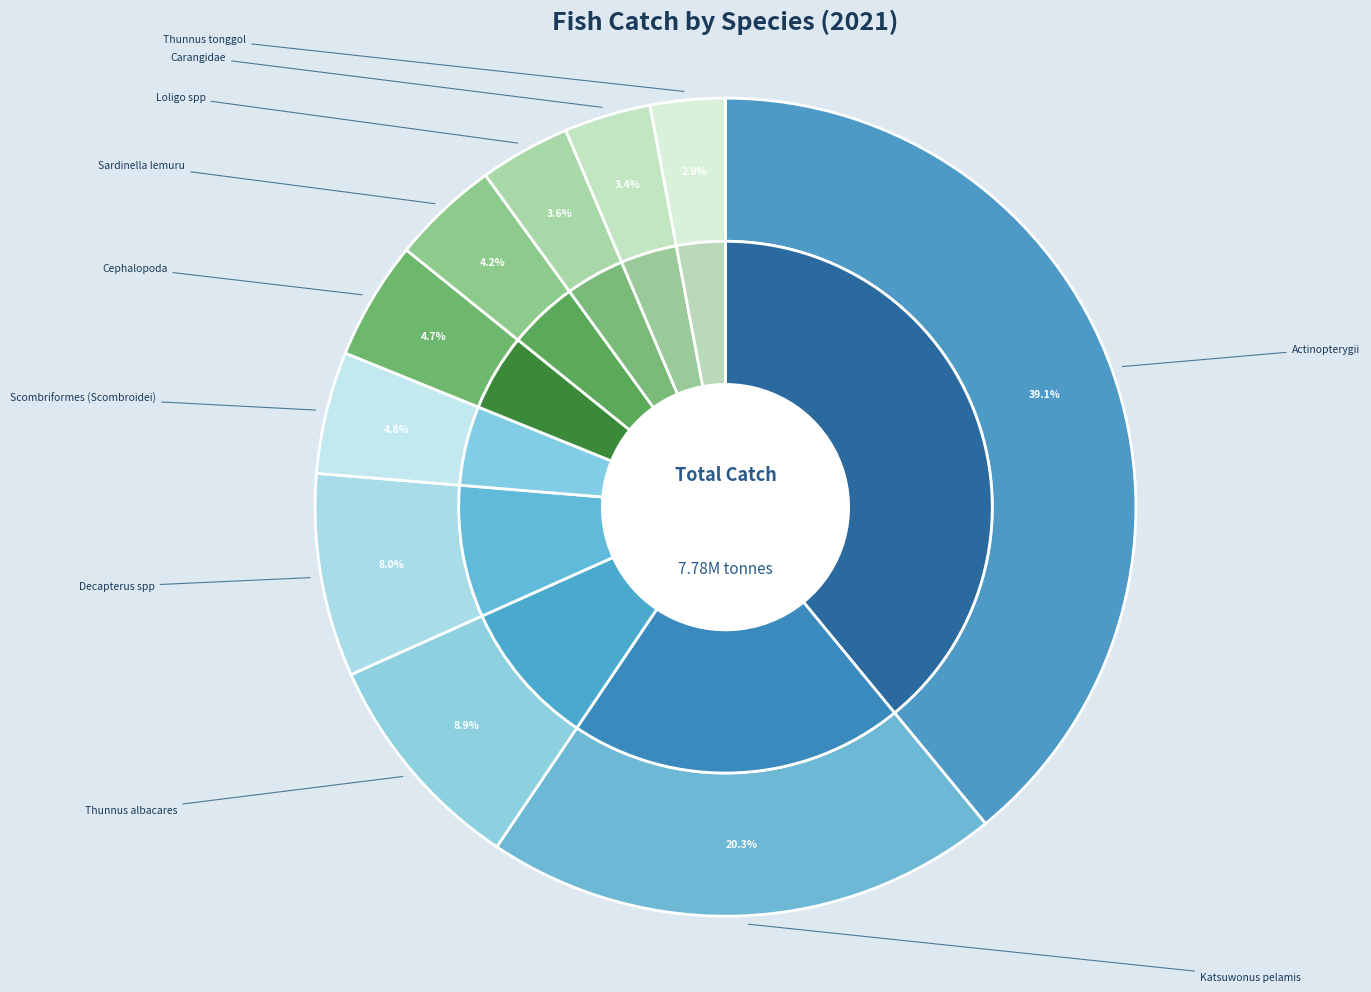

To the nearest percent, what is the average slice percentage?

10%